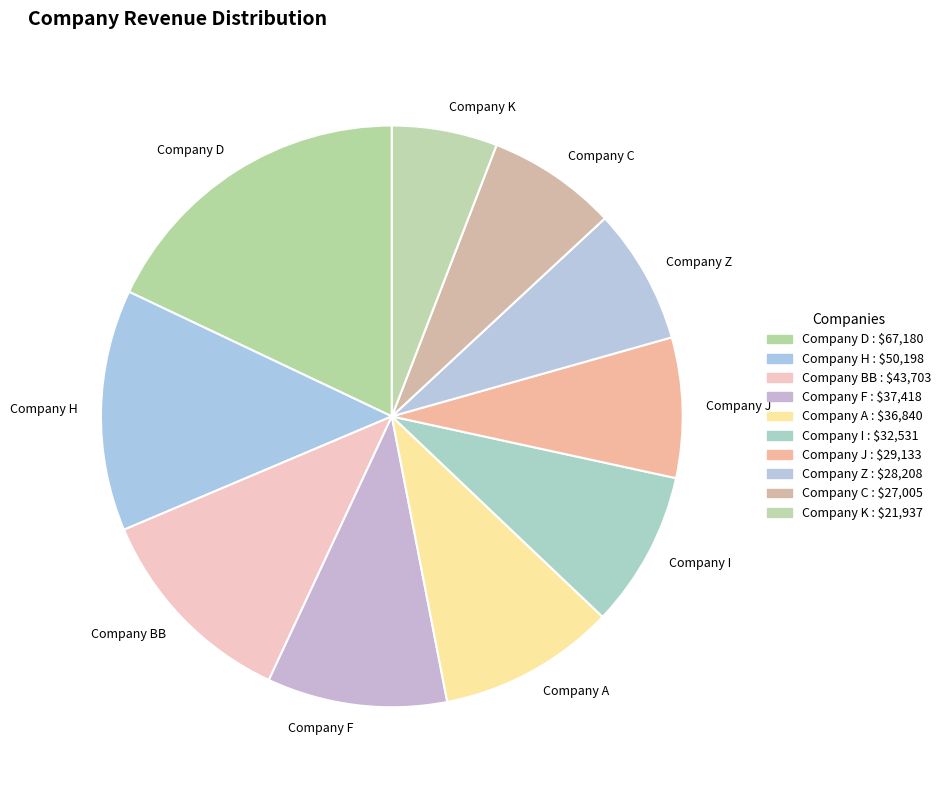

How many slices are in this pie chart?

10